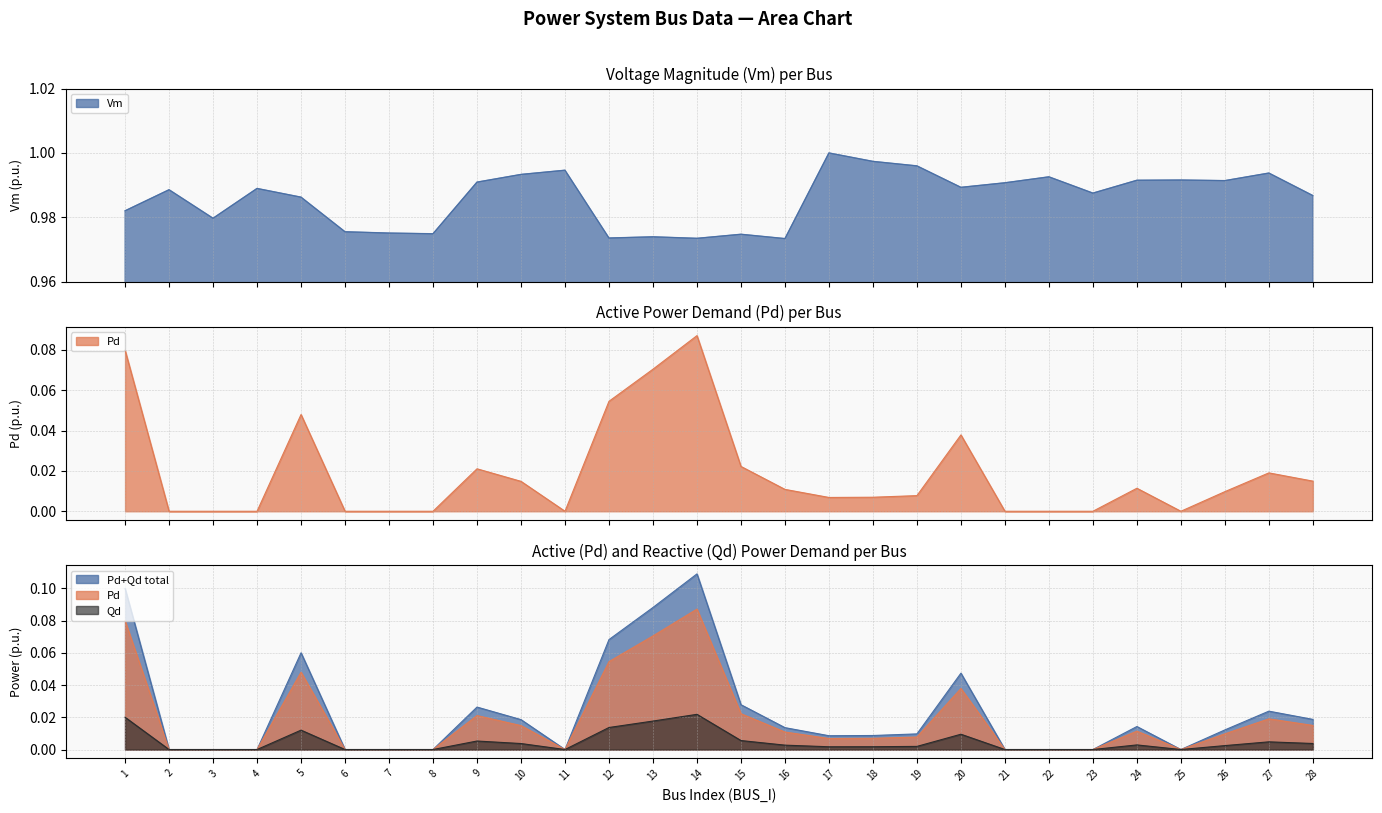

What is the difference between the Qd values at 5 and 22?

0.1